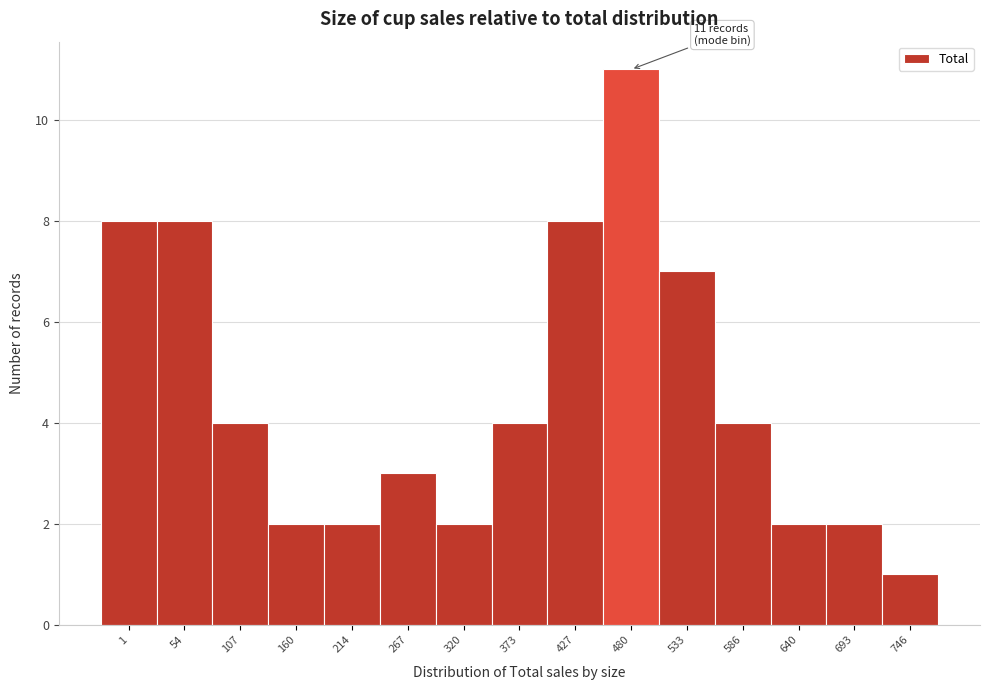

Reading left to right, what are all the values shown in this chart?

1=8	54=8	107=4	160=2	214=2	267=3	320=2	373=4	427=8	480=11	533=7	586=4	640=2	693=2	746=1